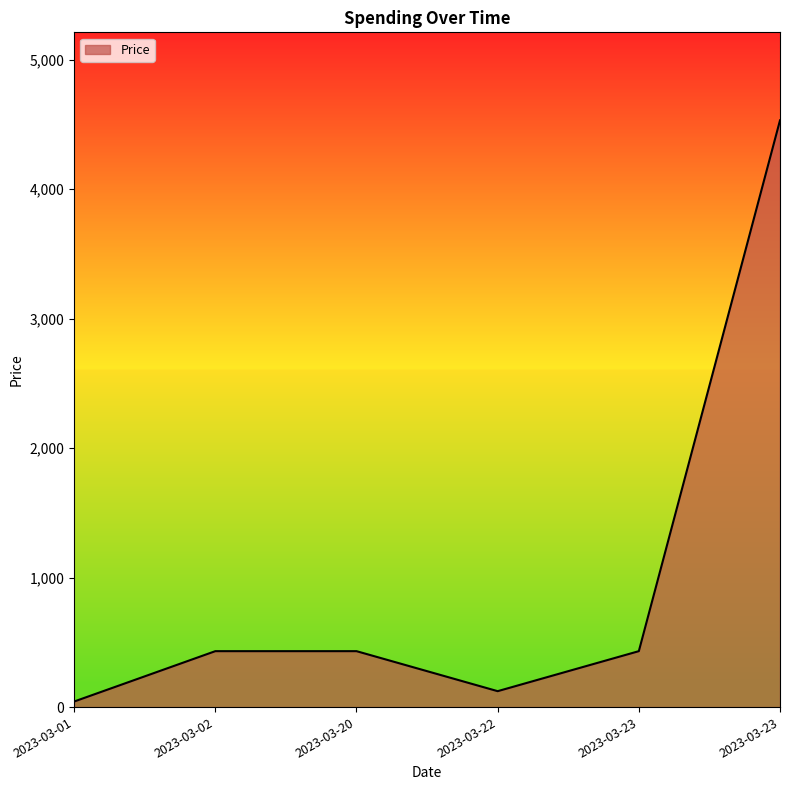

Does the chart have visible grid lines?

No